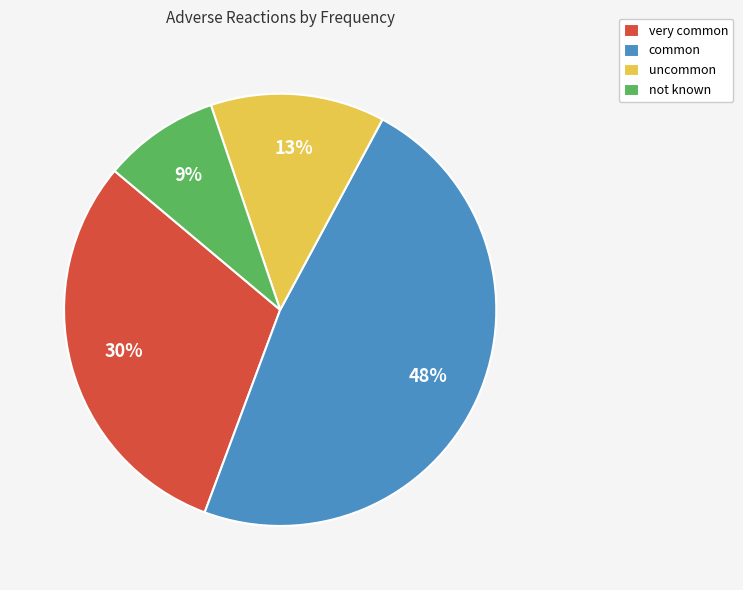

How many slices are in this pie chart?

4